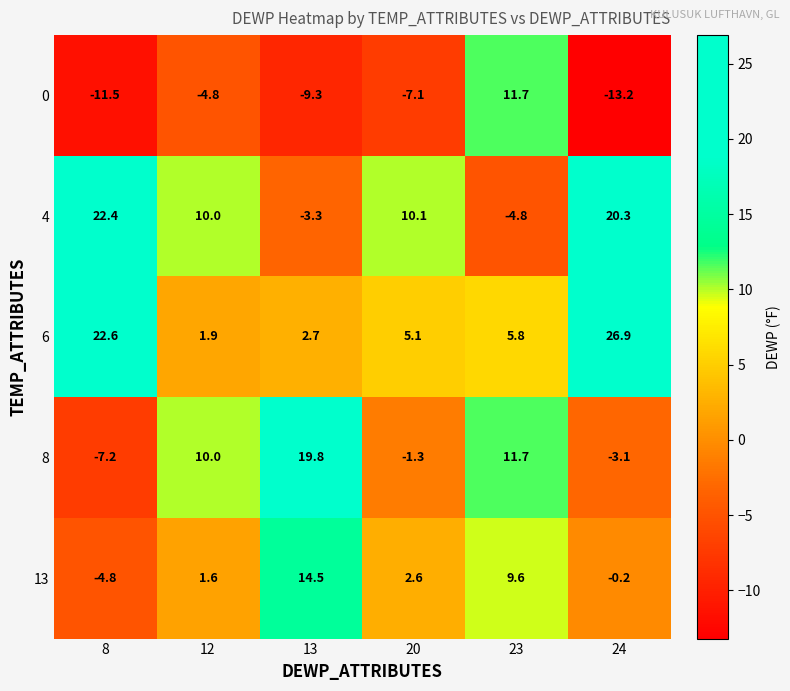

What is the average value of the 0 series?

-5.7